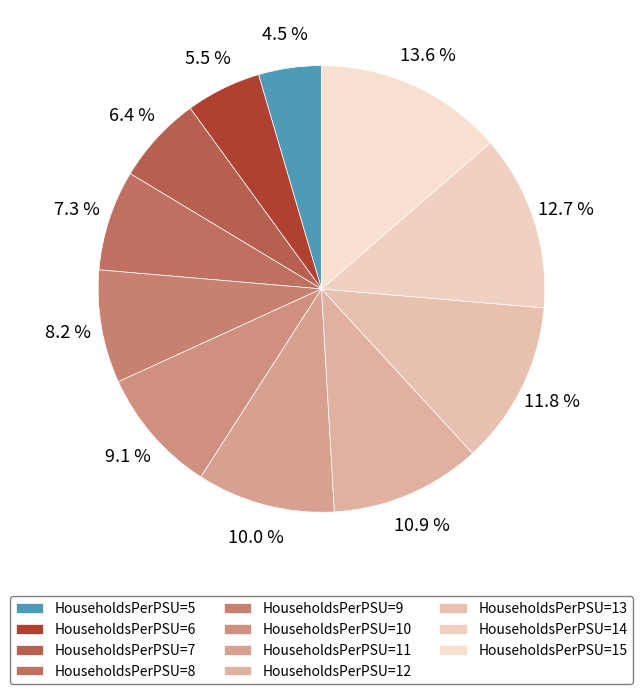

To the nearest percent, what is the average slice percentage?

9%